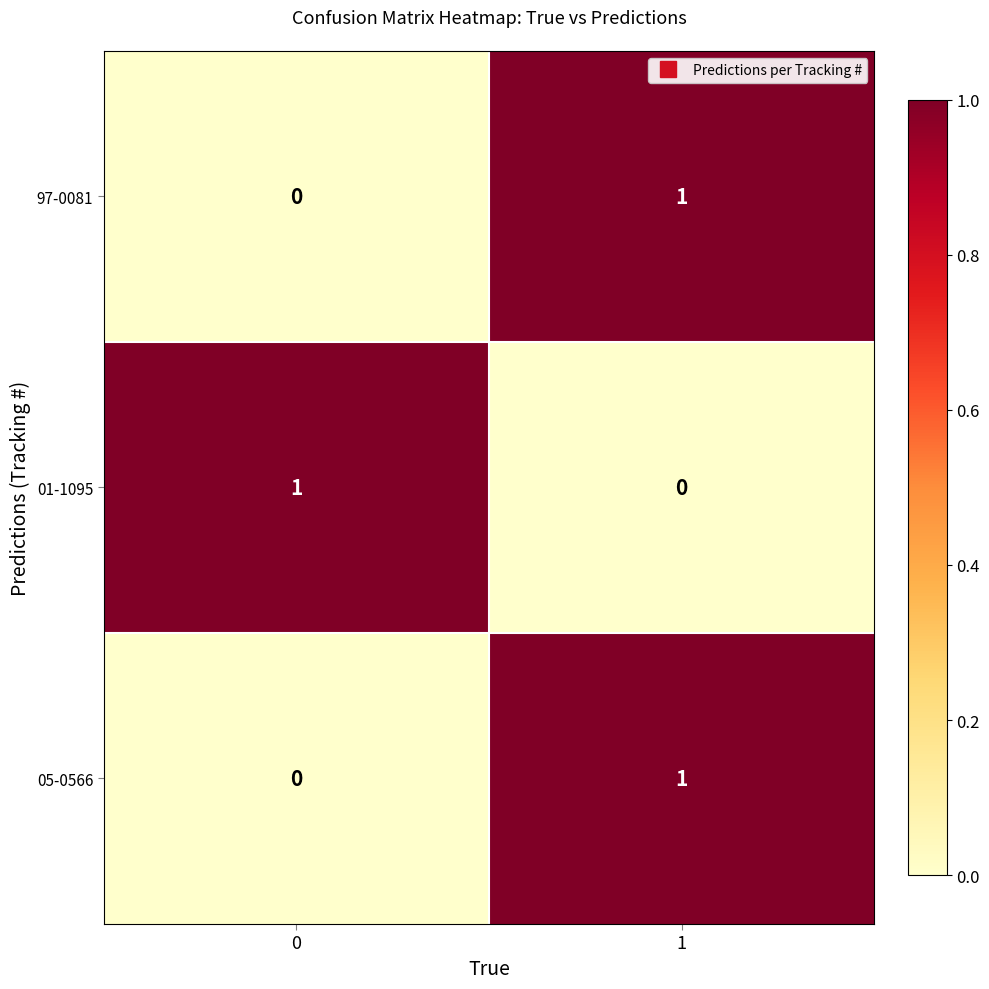

List the labels in order of 97-0081 value, smallest first.

0, 1